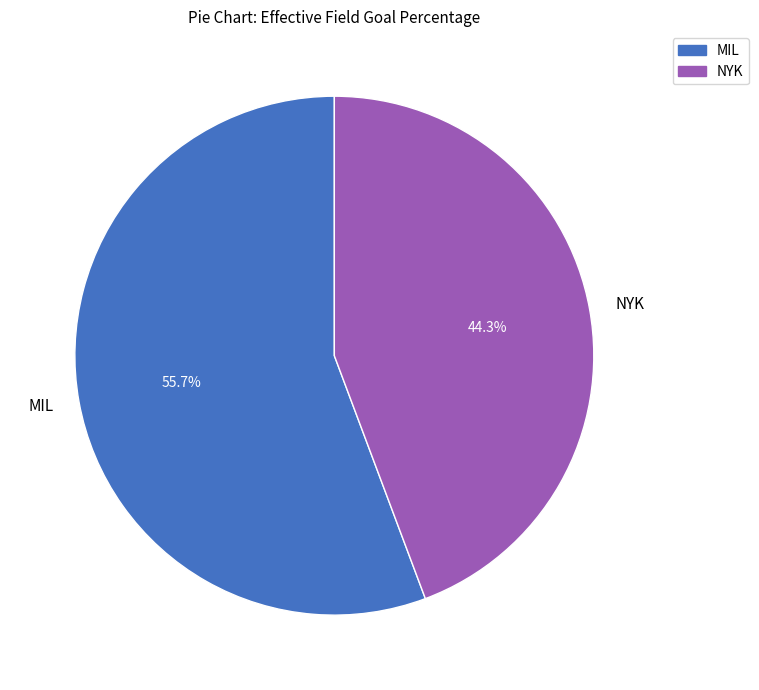

To the nearest percent, what portion does NYK represent?

44%